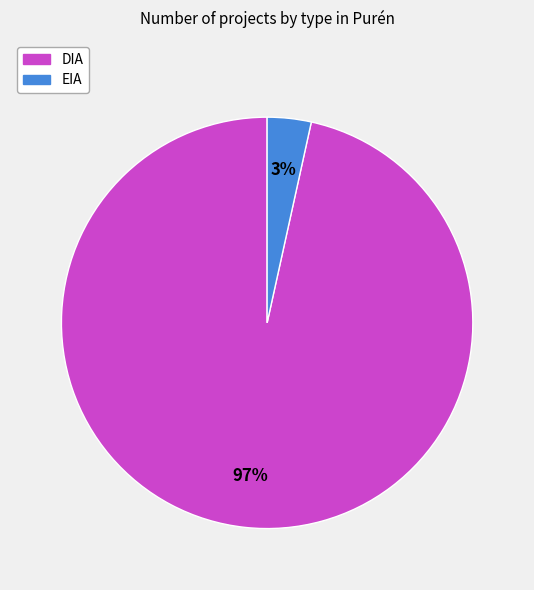

Is the sum of EIA and DIA greater than half?

Yes